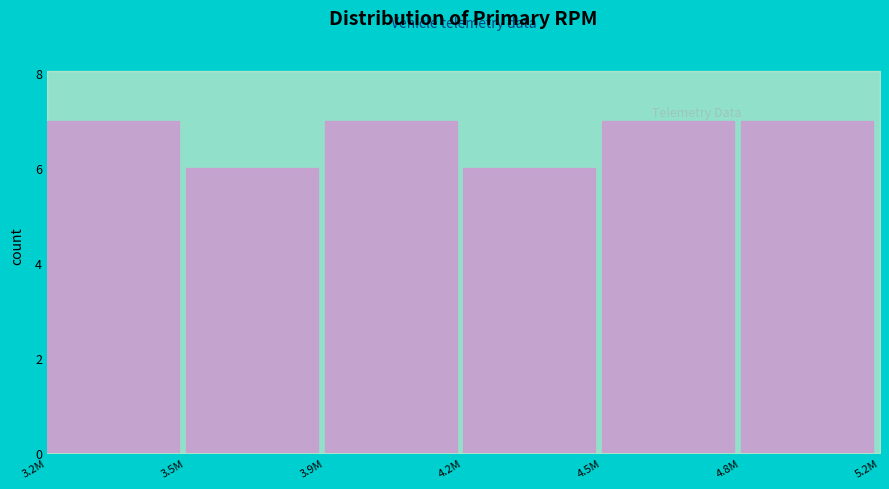

Reading right to left, transcribe all the data shown in this chart.

7	7	6	7	6	7